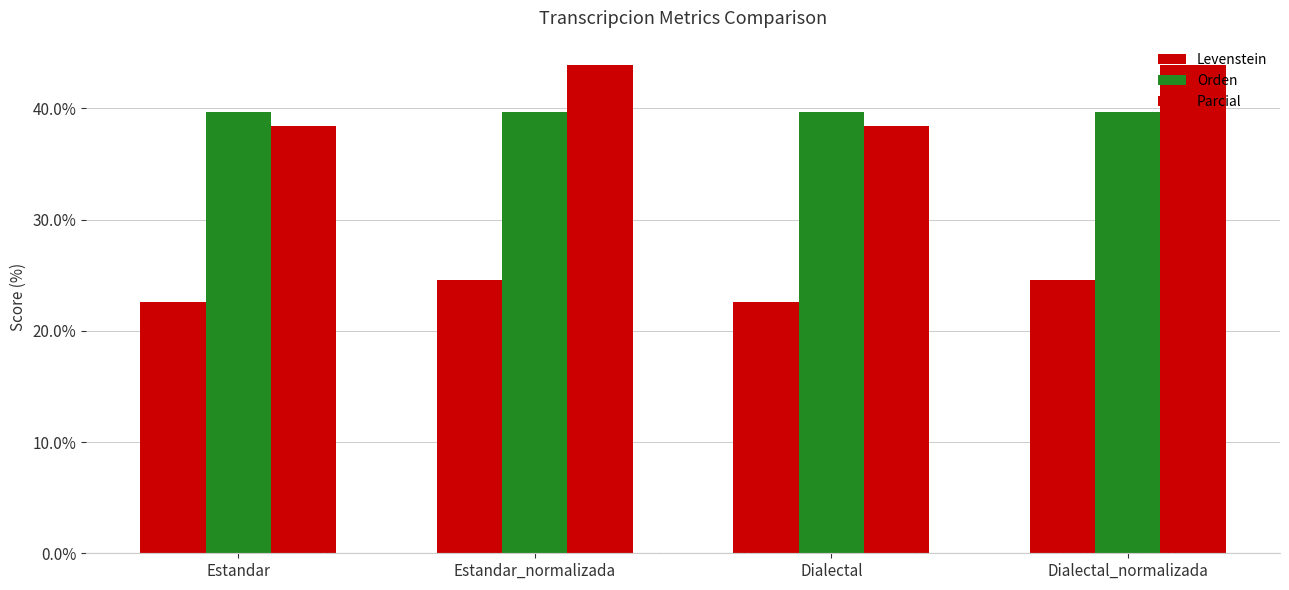

Which series has the largest total across all categories?

Parcial